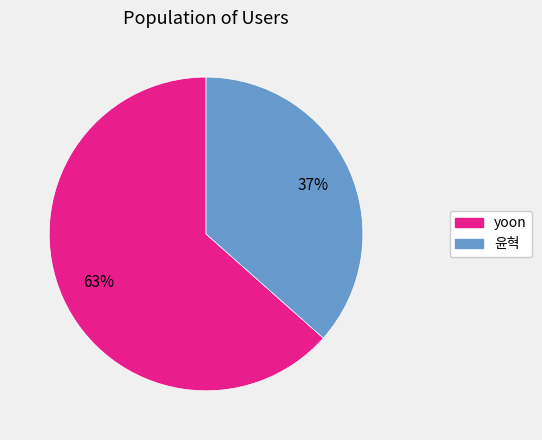

What percentage is the yoon slice, to the nearest percent?

63%